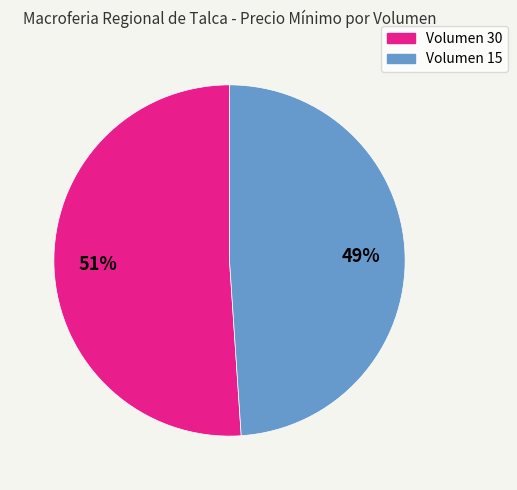

Which slice represents more than half of the pie?

Volumen 30